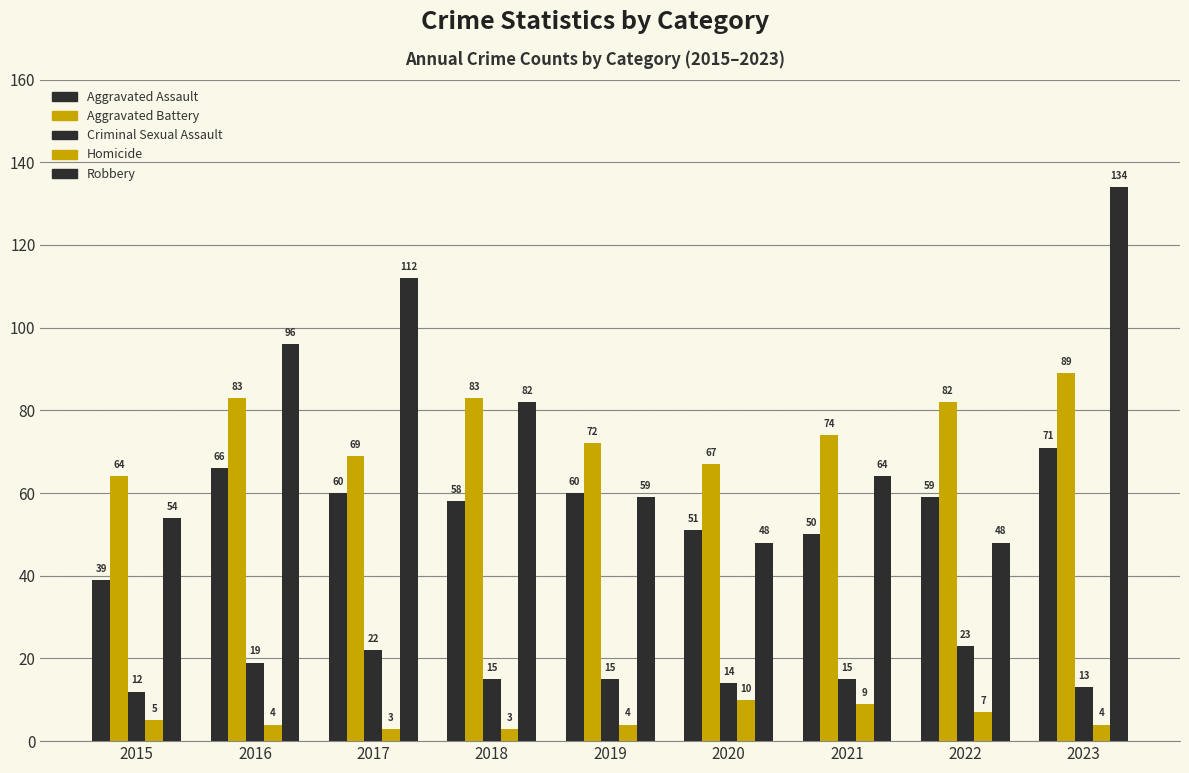

How many bars are there in each group?

5